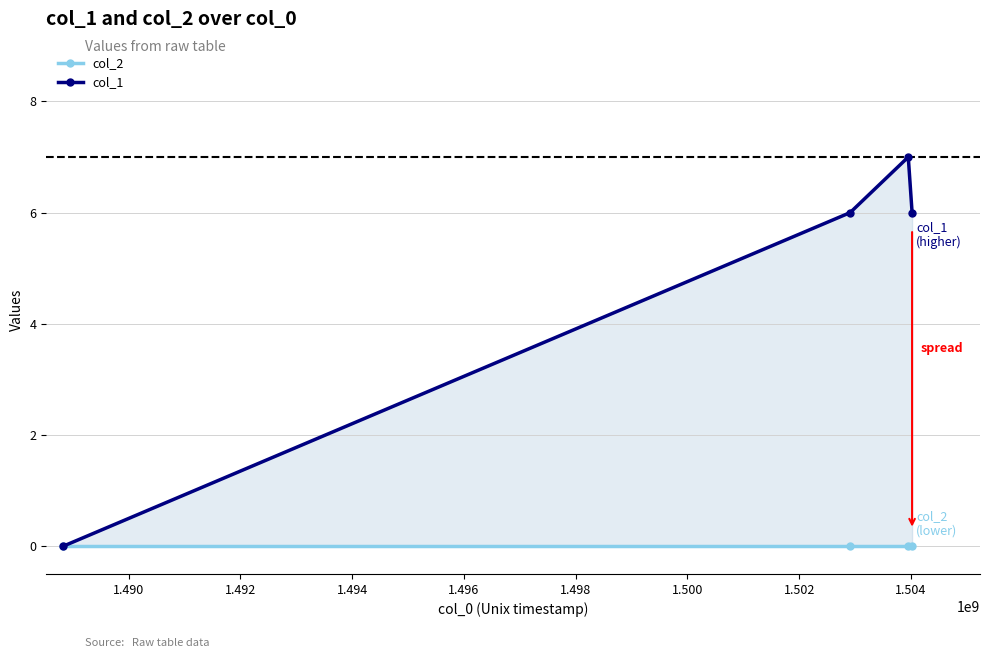

Reading left to right, list all the values displayed in this chart.

col_2: 0	0	0	0
col_1: 0	6	7	6